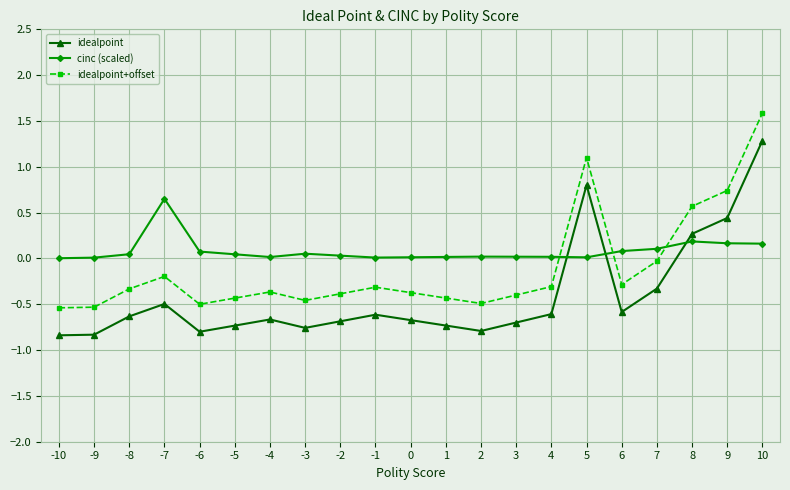

Which label corresponds to the largest value in the chart?

10